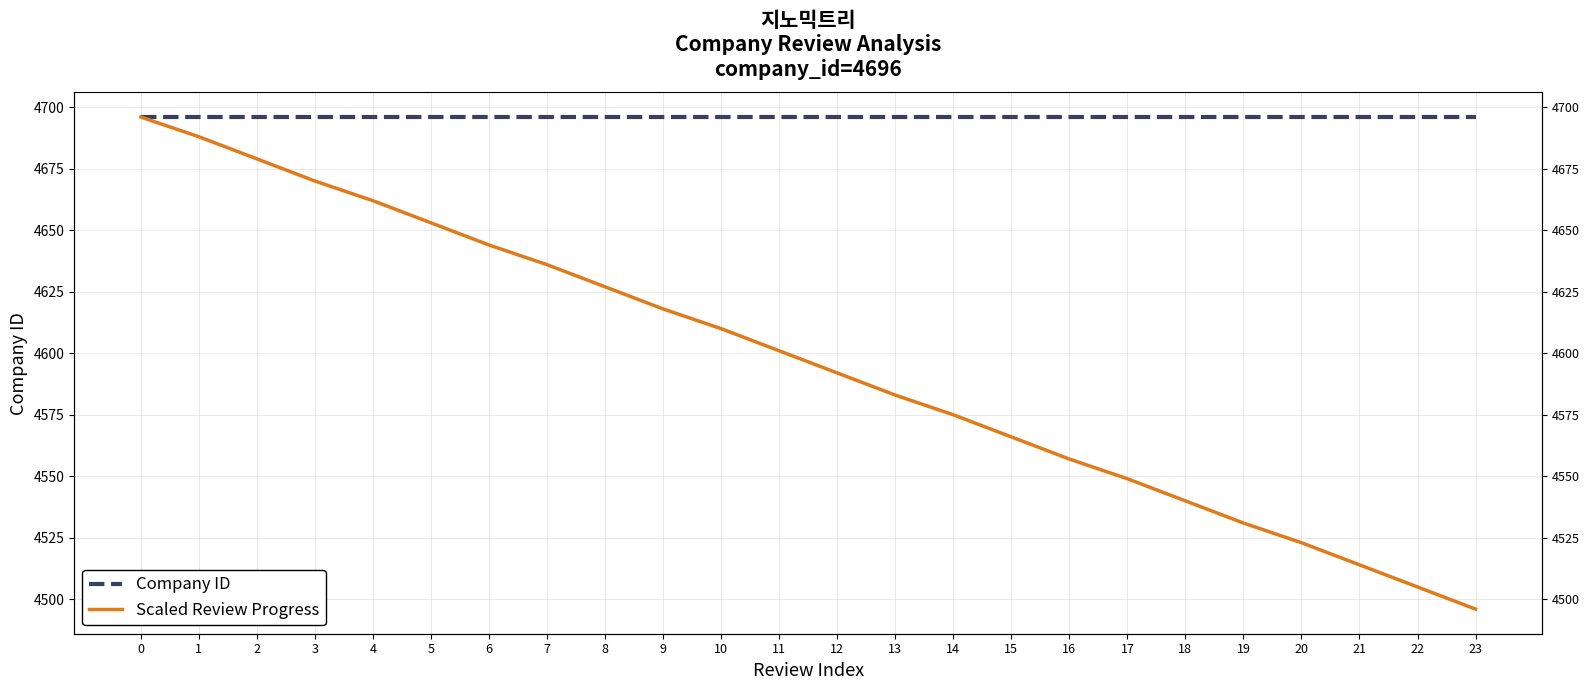

List the series in order of their overall mean, lowest first.

Scaled Review Progress, Company ID